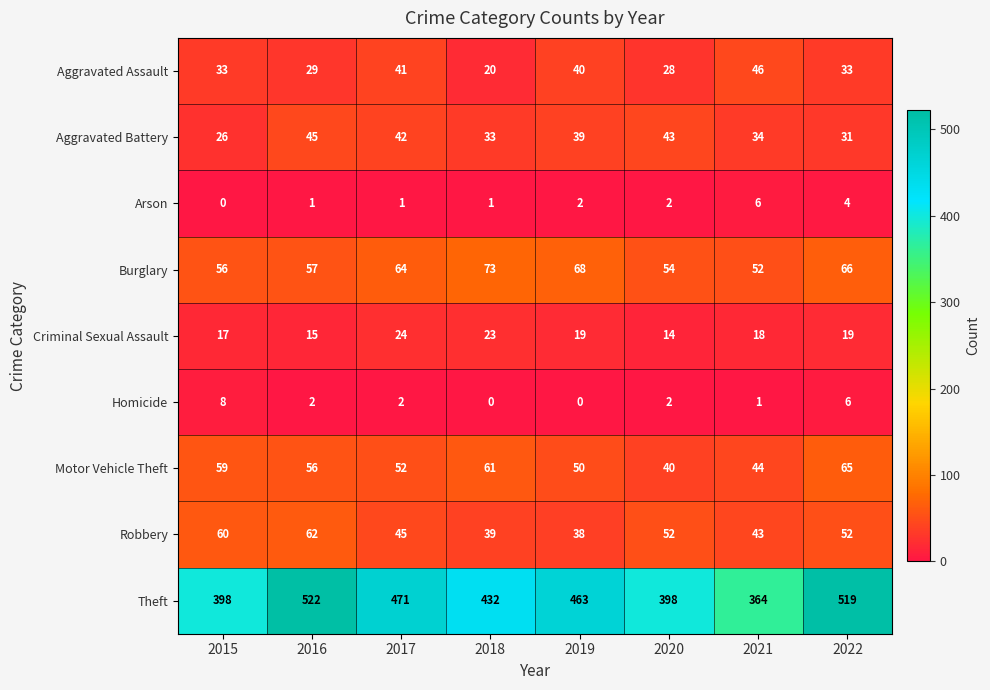

The Aggravated Assault series shows 28 at 2020. True or false?

True